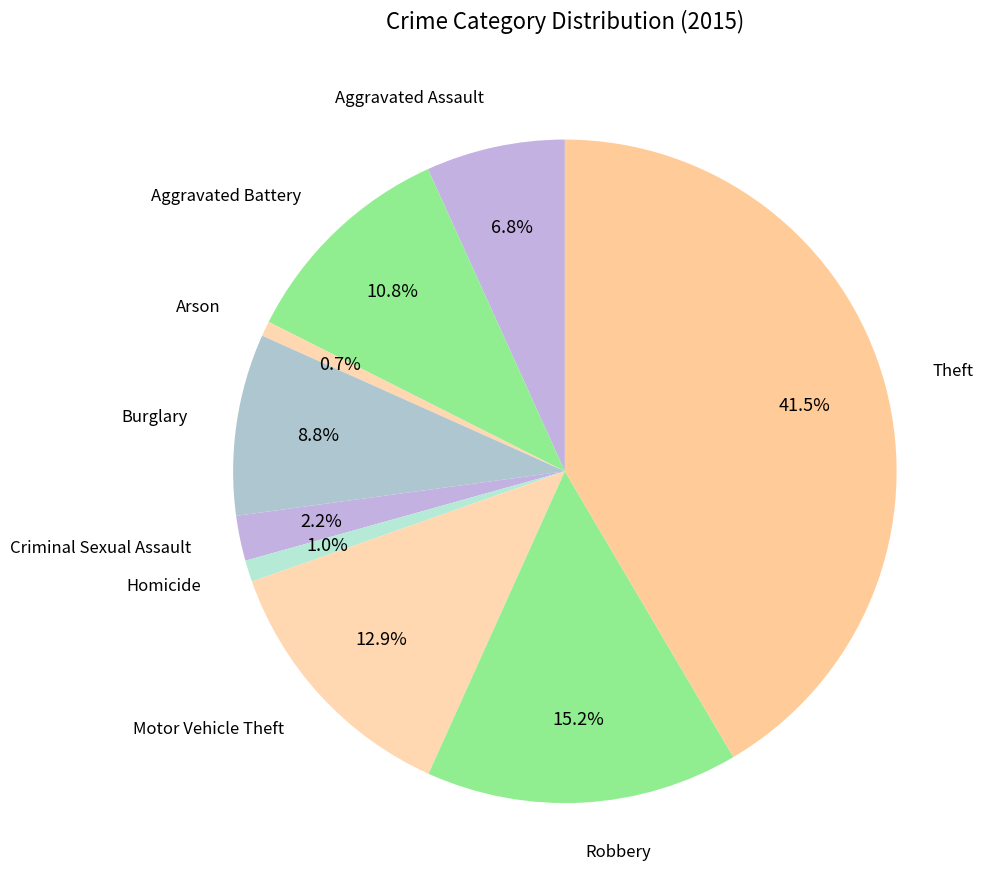

How much of the chart is everything except Criminal Sexual Assault?

97.8%